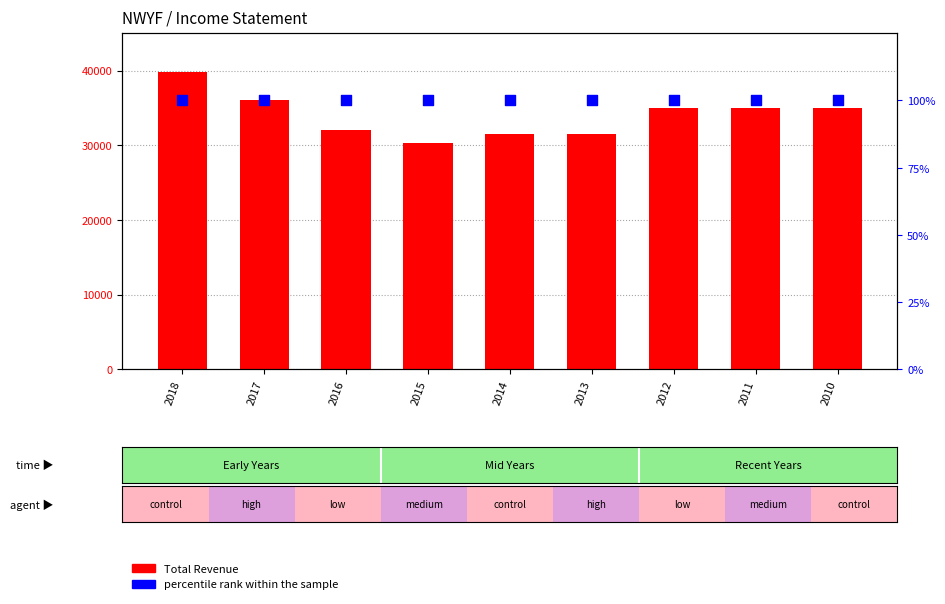

Which series reaches the minimum Y coordinate?

percentile rank within the sample